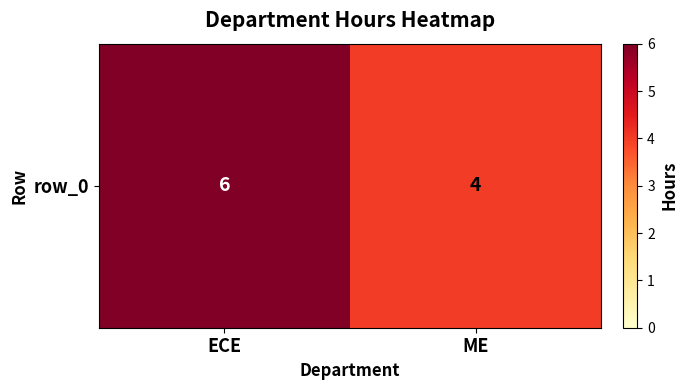

Reading left to right, transcribe all the data shown in this chart.

6	4